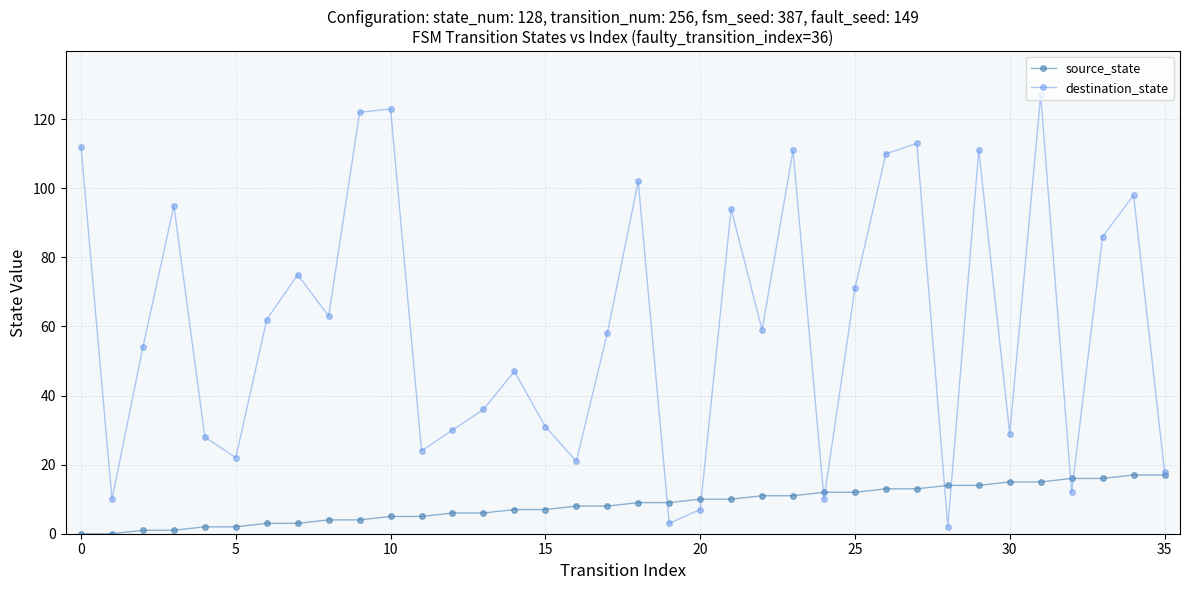

Rank the series by their maximum value, from lowest to highest.

source_state, destination_state